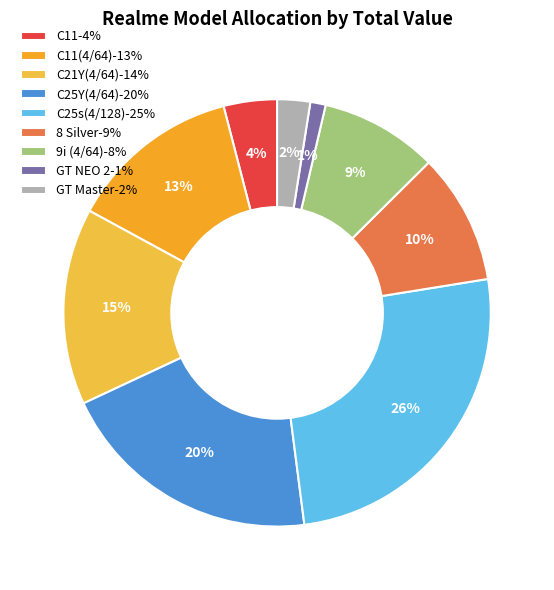

To the nearest percent, what is the difference between the largest and smallest slice percentages?

24%